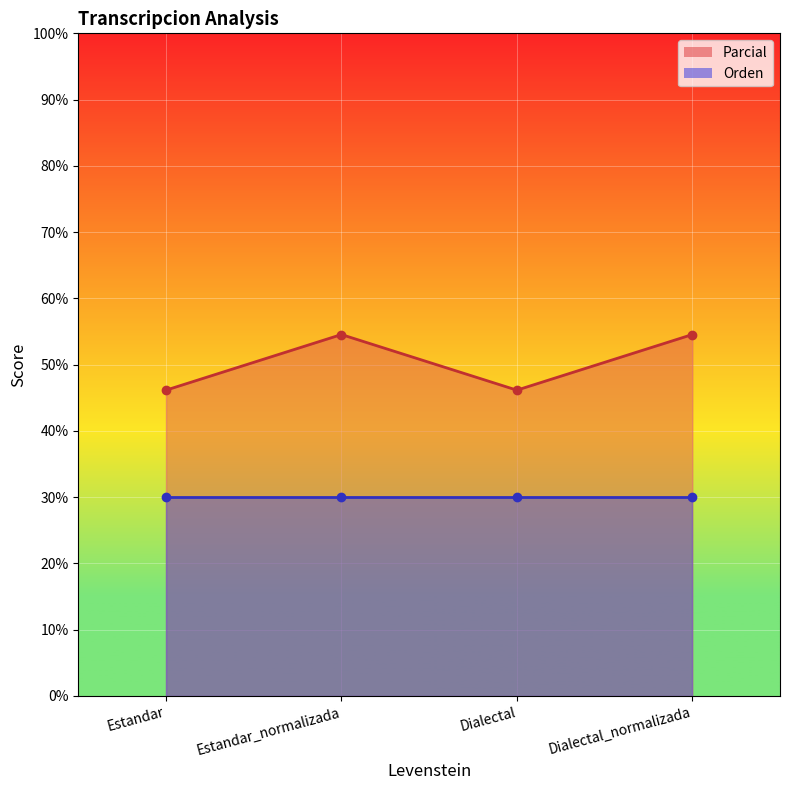

Rank the categories by value from lowest to highest.

Estandar, Dialectal, Estandar_normalizada, Dialectal_normalizada